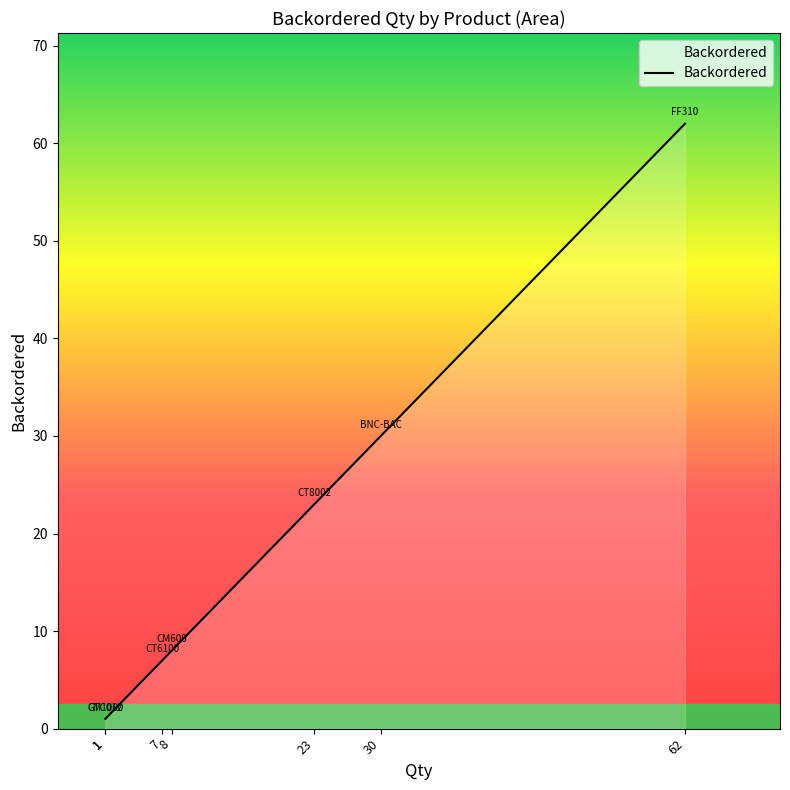

What is the difference between the values at BNC-BAC and CT6100?

23